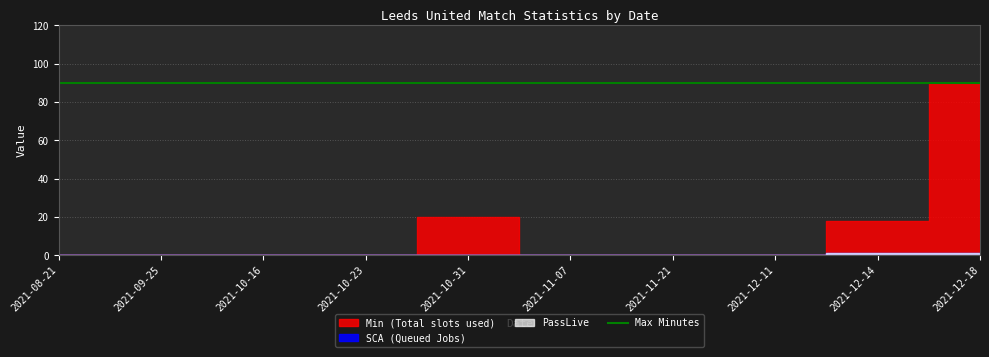

True or false: PassLive and SCA intersect in this chart.

False